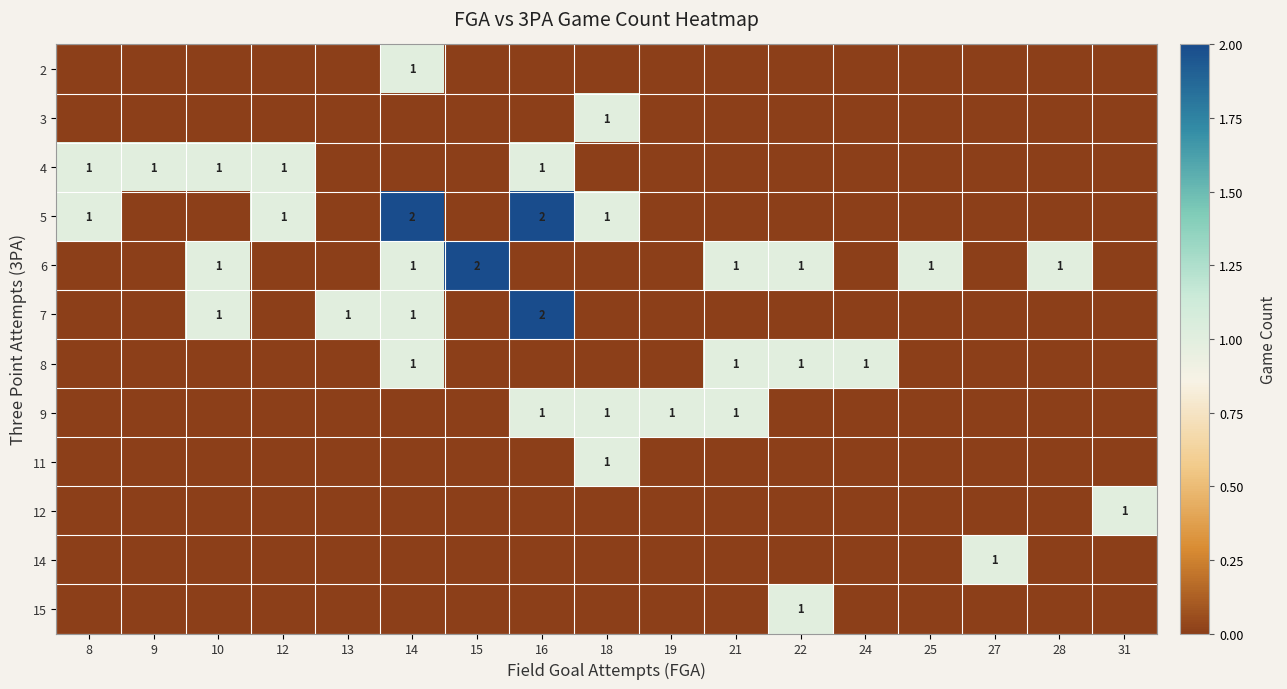

The 14 series shows 1 at 27. True or false?

True